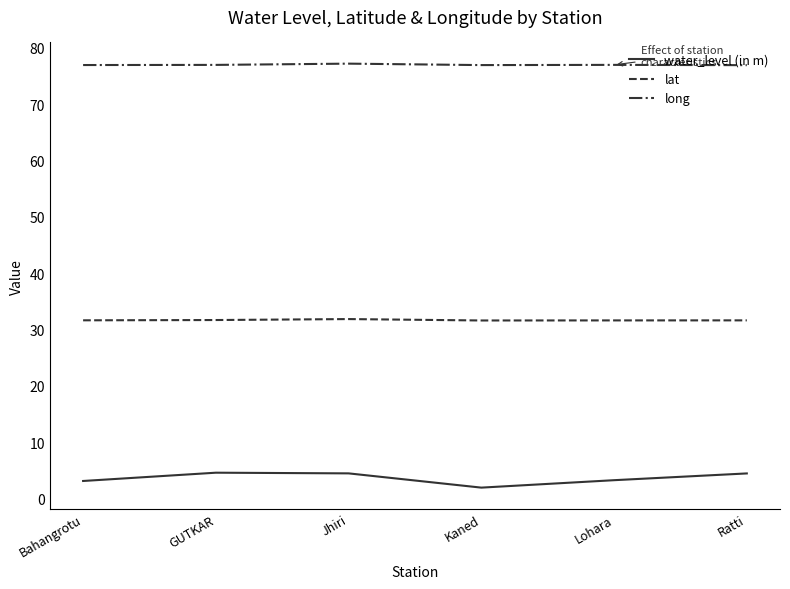

Which series has the largest range (max minus min)?

water_level (in m)